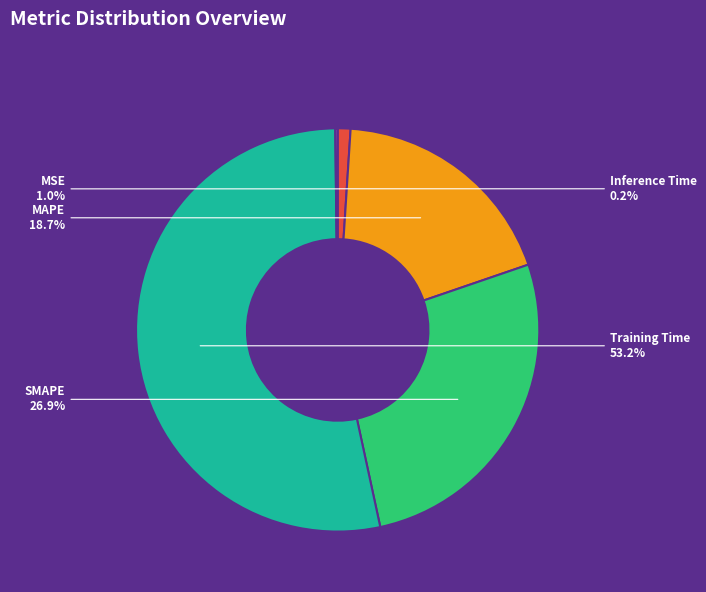

To the nearest percent, what portion does SMAPE represent?

27%